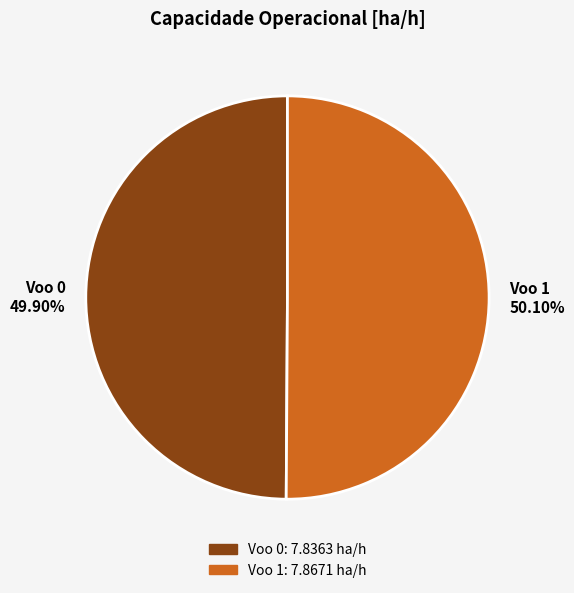

Count the number of slices in the pie.

2